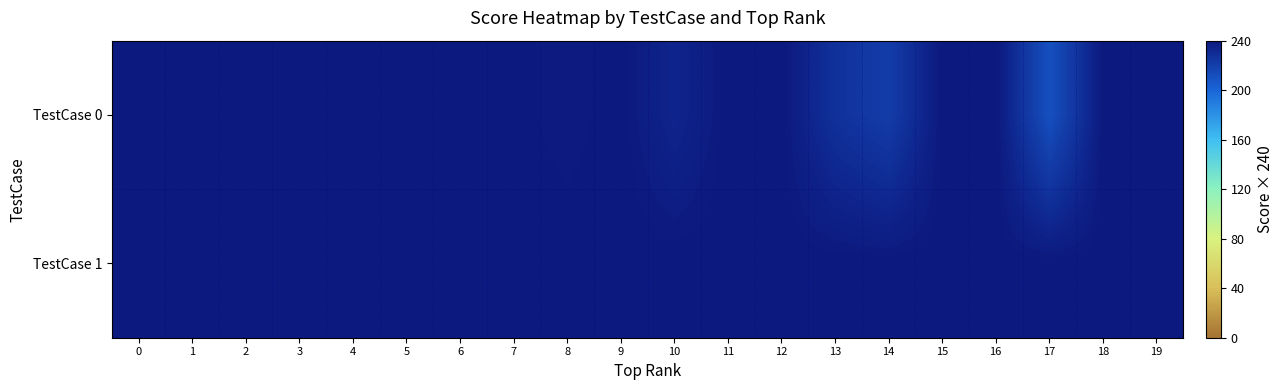

Which series has the largest range (max minus min)?

TestCase 0